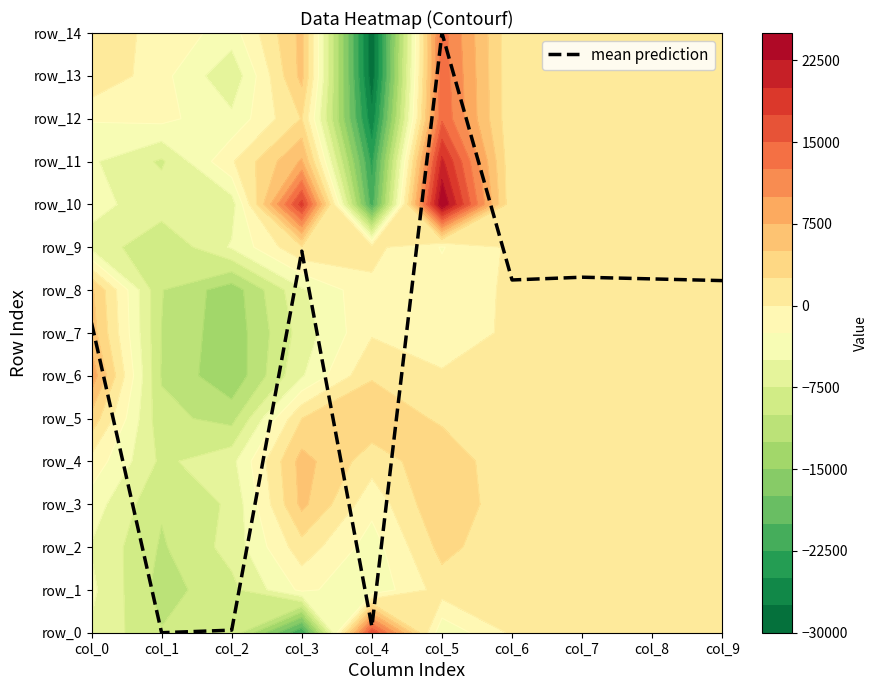

Reading left to right, what are all the values shown in this chart?

7.2	0.0	0.1	8.9	0.1	14.0	8.2	8.3	8.3	8.2